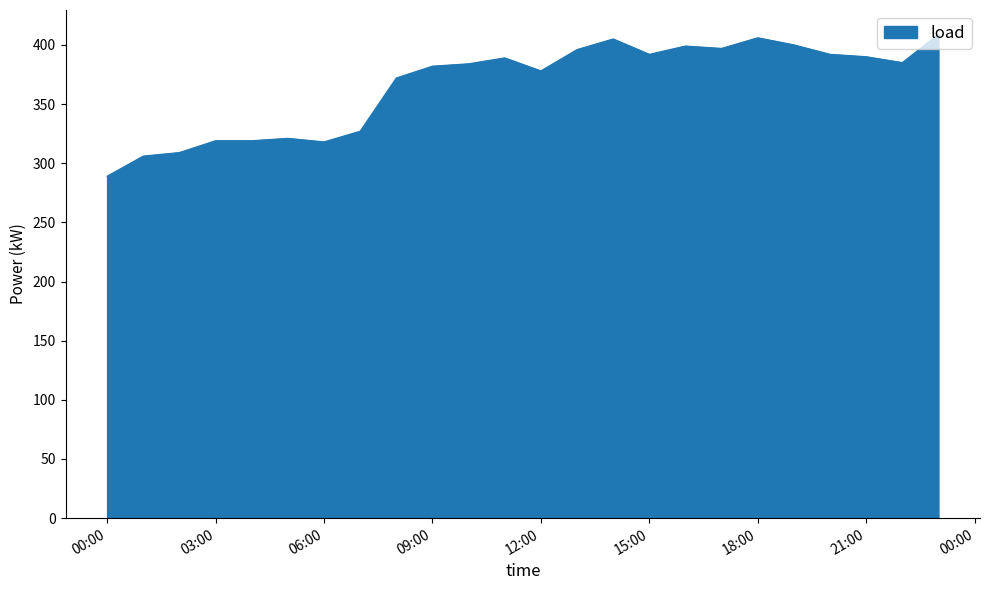

What is the difference between the maximum and minimum values?

120